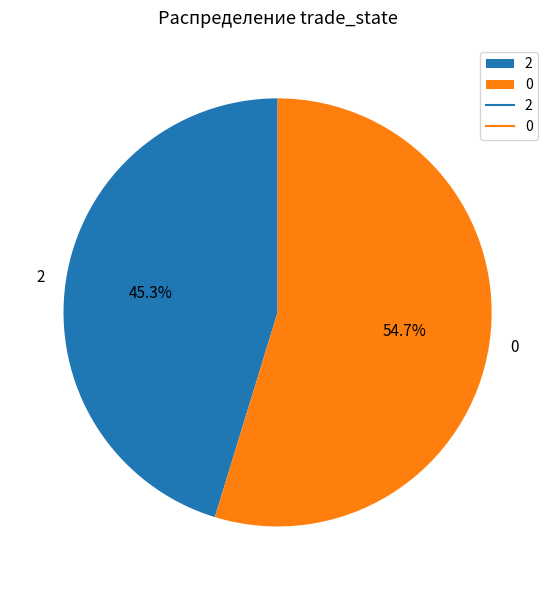

To the nearest percent, what is the difference between the largest and smallest slice percentages?

9%